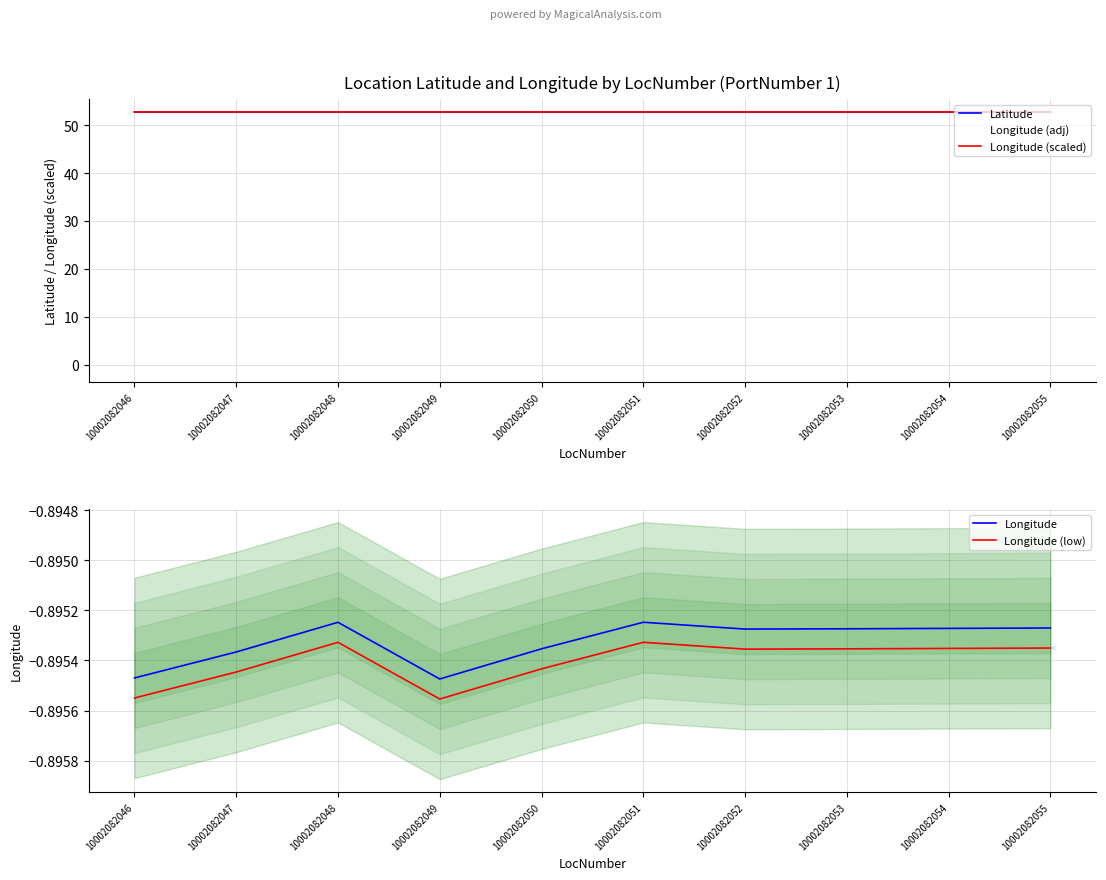

What is the smallest value displayed?

-0.9